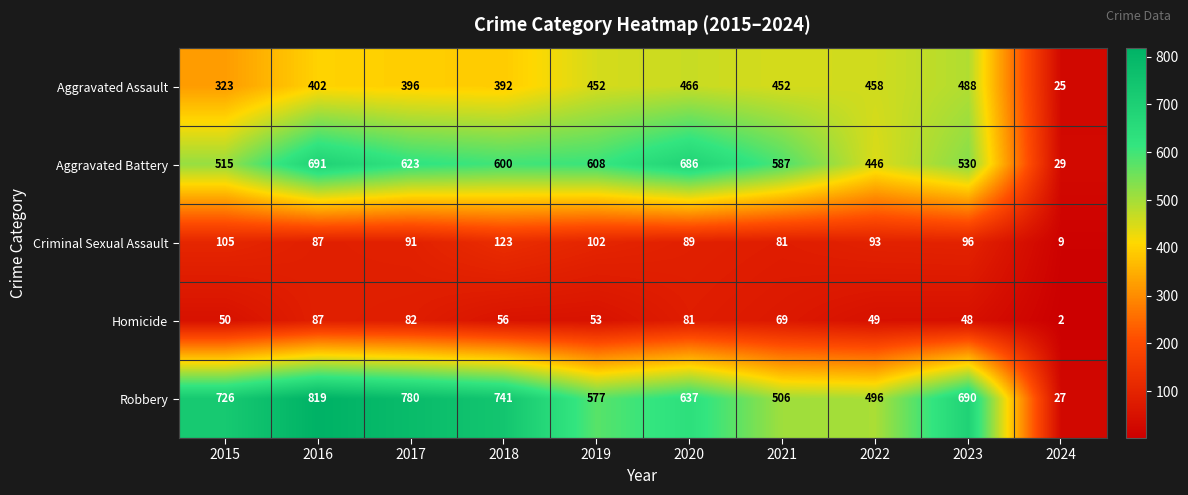

At how many categories does at least one series exceed 550?

8